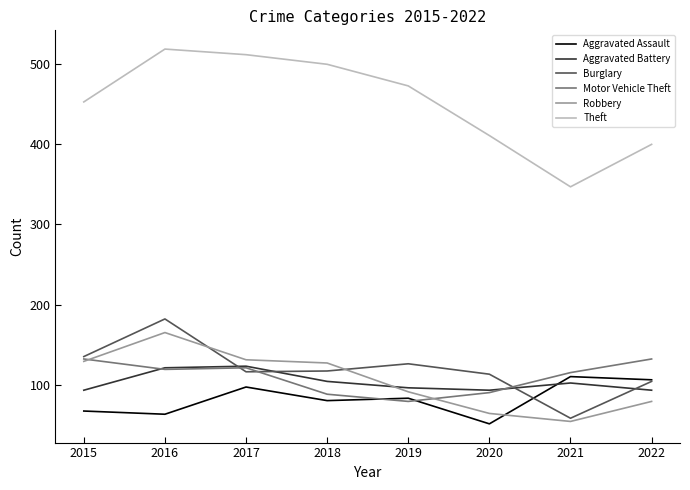

Which category has the highest value in the Burglary series?

2016